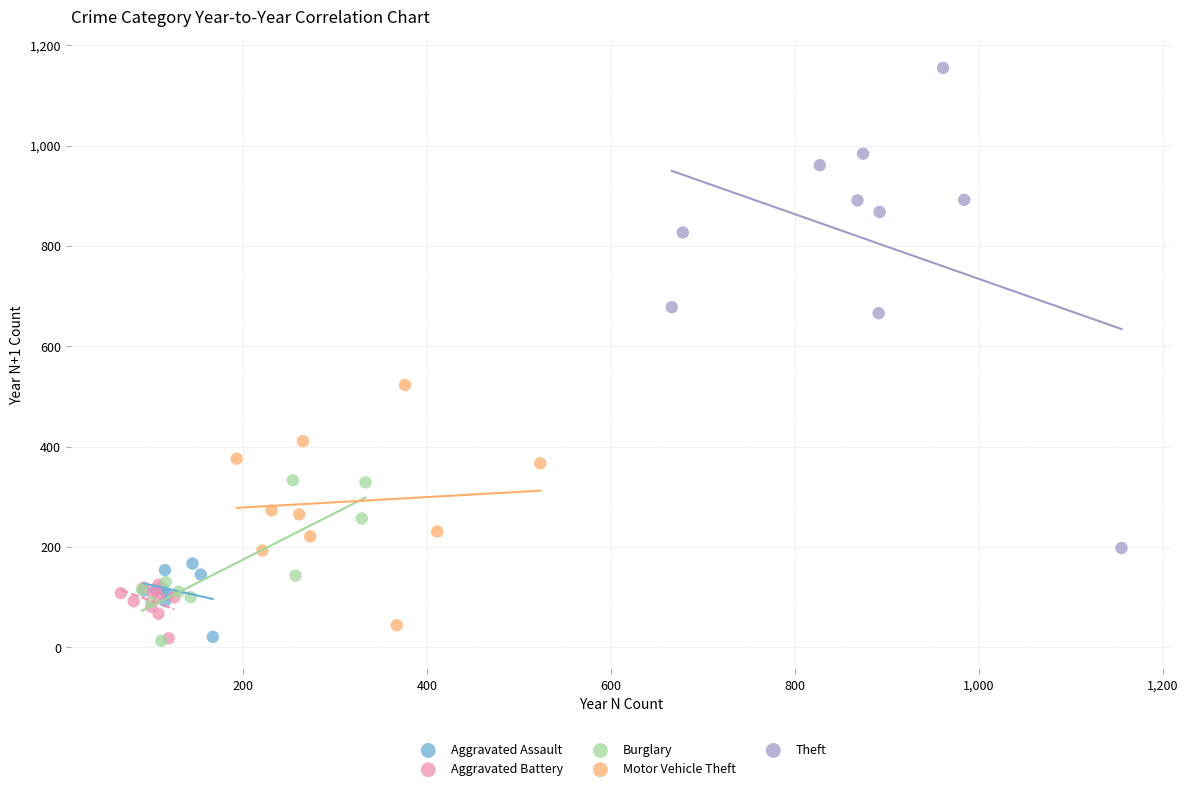

Which series has the largest Y range (max minus min)?

Theft